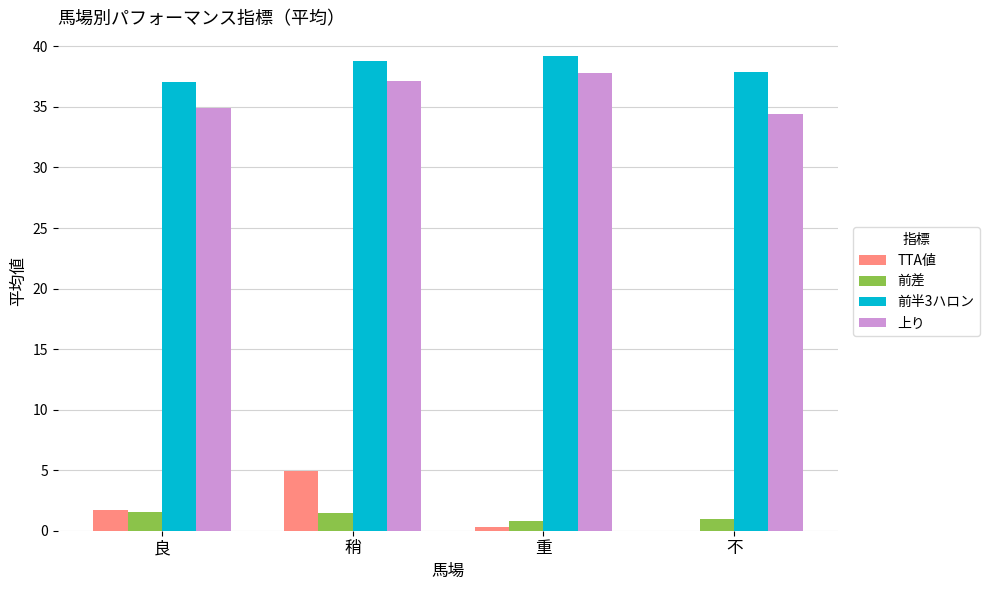

What is the sum of all 上り values?

144.2